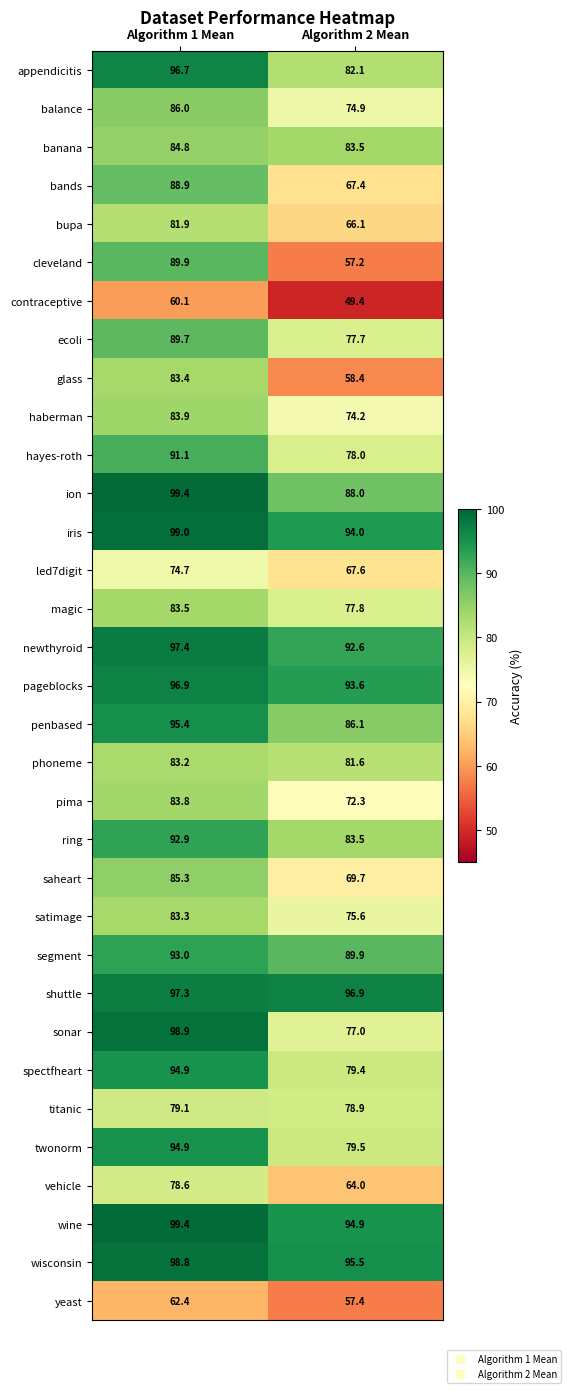

Is it true that glass equals 83.4 at Algorithm 1 Mean?

True